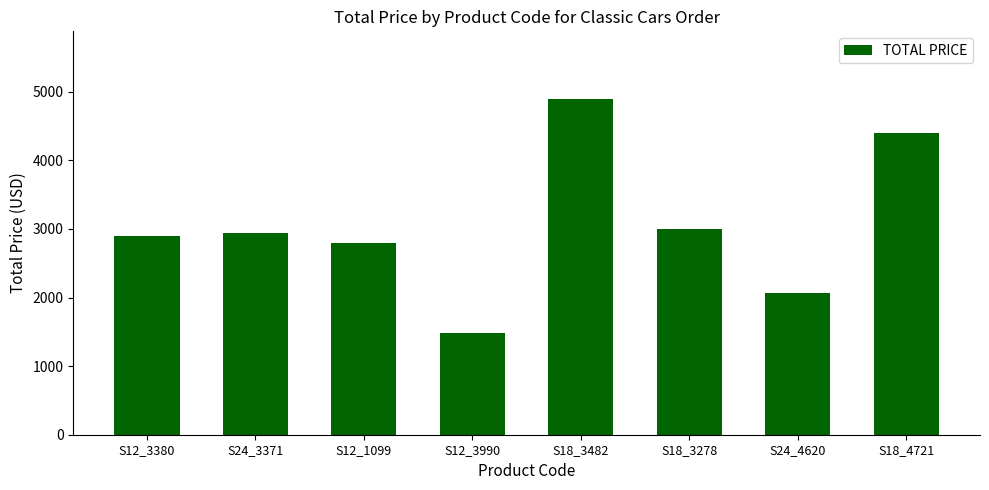

What is the difference between the values at S12_3380 and S12_1099?

100.0